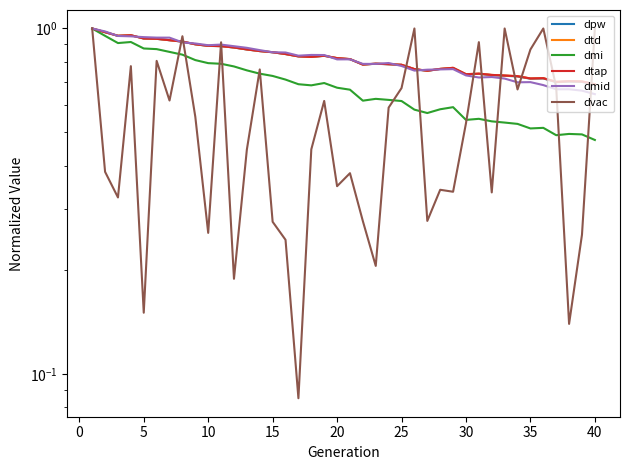

Is this an area chart (filled region under the line)?

No